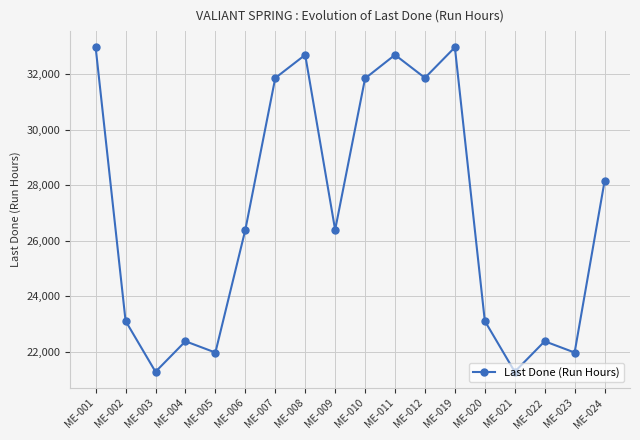

What is the change in value from ME-019 to ME-020?

-9849